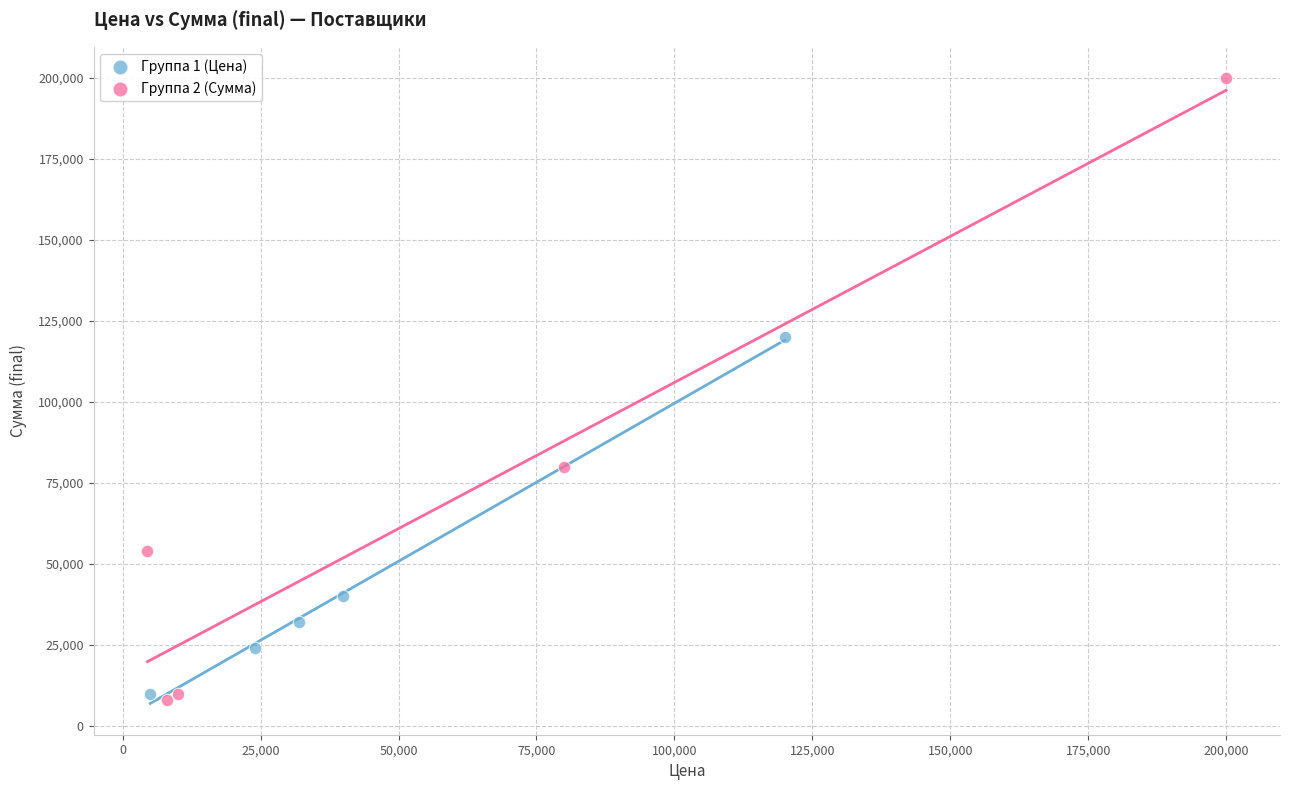

Which series contains the highest Y value?

Группа 2 (Сумма)